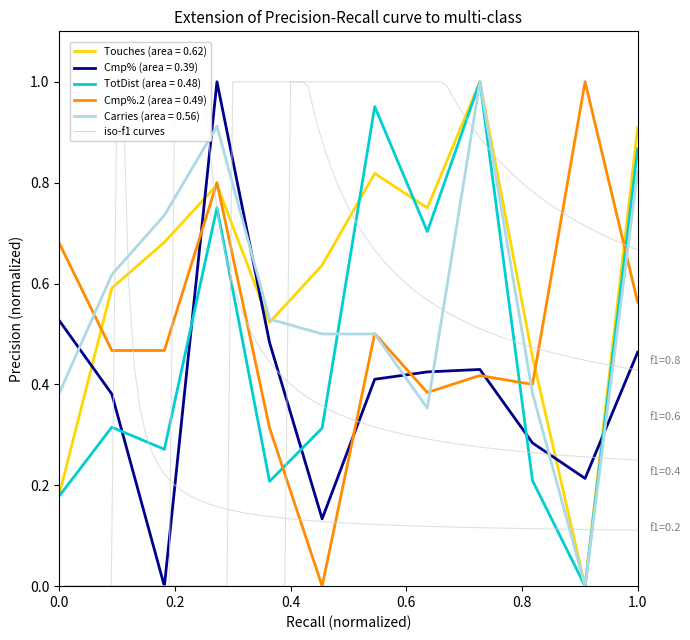

What are all the series names shown in the legend?

Touches, Cmp%, TotDist, Cmp%.2, Carries